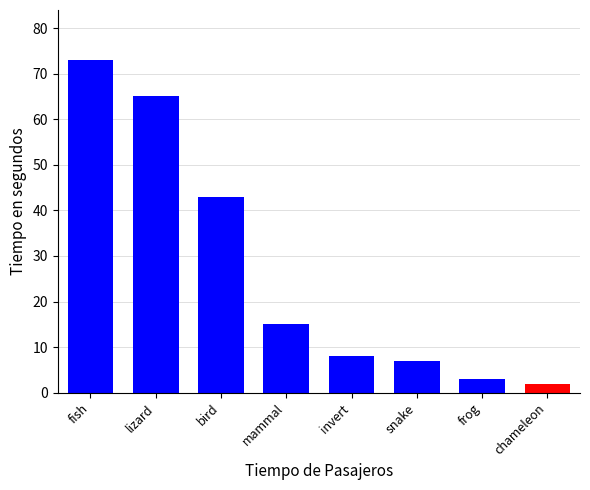

List the labels in order of value, largest first.

fish, lizard, bird, mammal, invert, snake, frog, chameleon